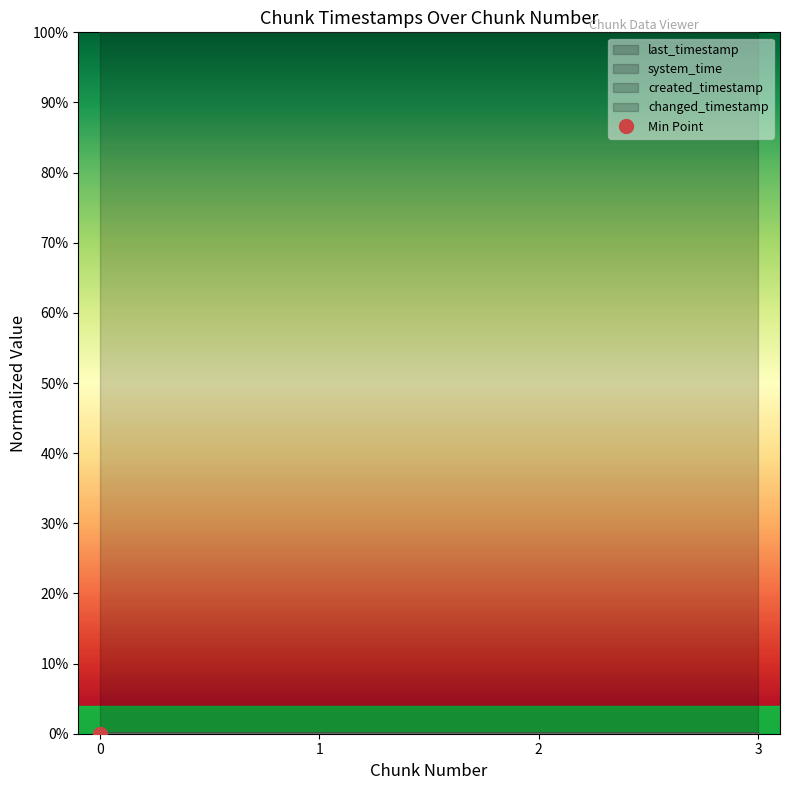

What is the difference between the highest and lowest values at 2?

1.0